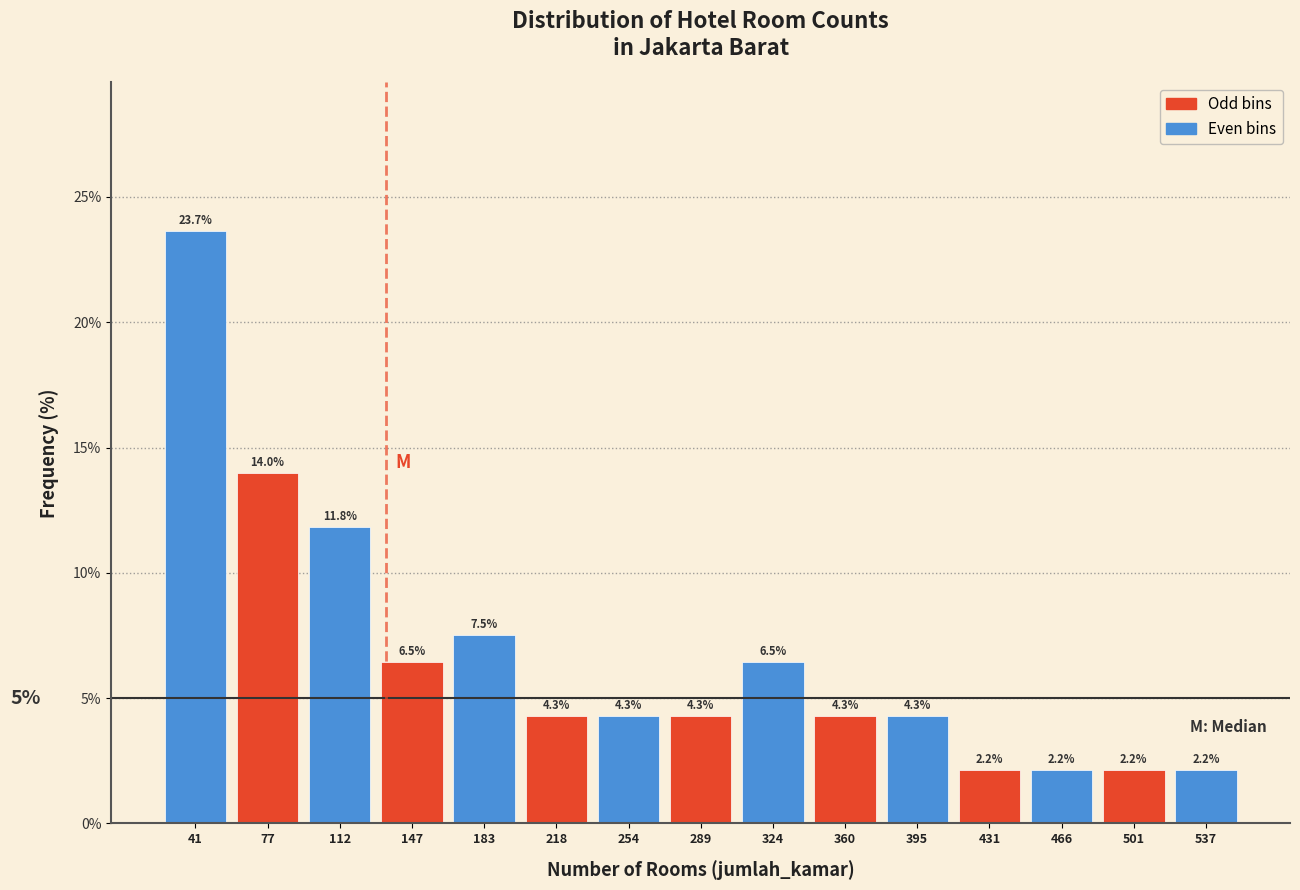

Reading left to right, transcribe this chart: for each bar, give the range it covers on the x-axis and its height. The bar edges are not printed on the chart, so give them approximately, as read against the axis.

25 to 60: 23.7
60 to 95: 14.0
95 to 130: 11.8
130 to 165: 6.5
165 to 200: 7.5
200 to 235: 4.3
235 to 270: 4.3
270 to 305: 4.3
305 to 345: 6.5
345 to 380: 4.3
380 to 415: 4.3
415 to 450: 2.2
450 to 485: 2.2
485 to 520: 2.2
520 to 555: 2.2